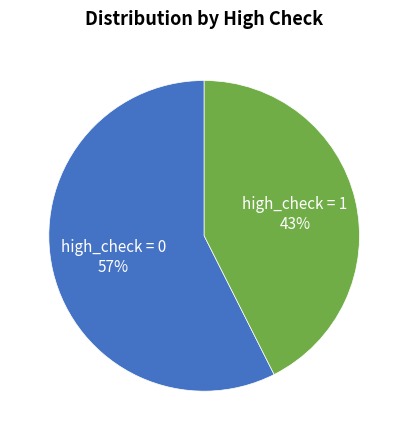

How many segments does this pie chart have?

2